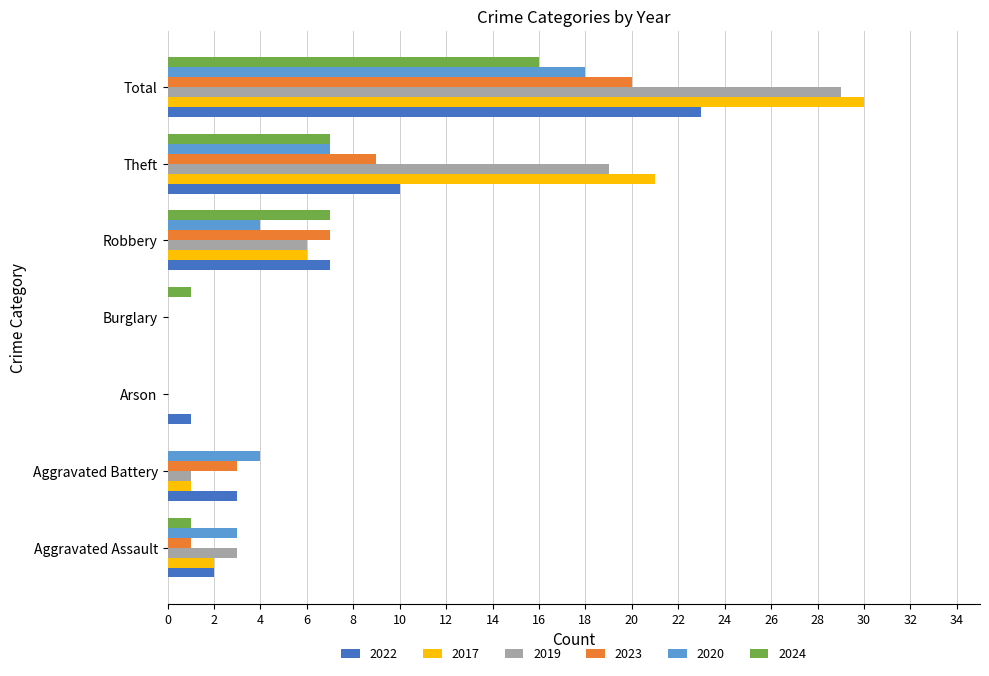

What is the maximum value for 2023?

20